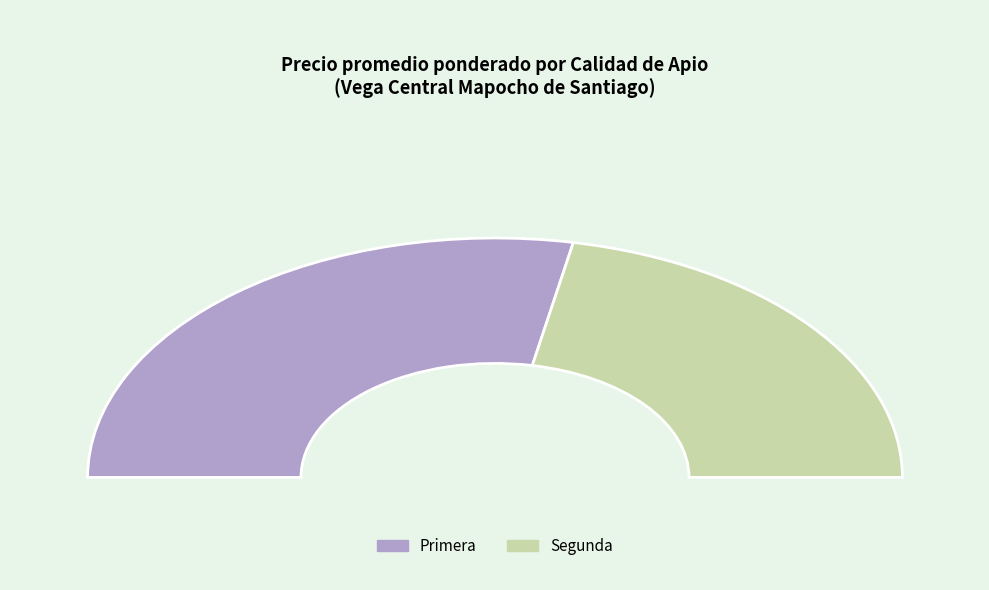

Is it true that 17 is 1% of the pie?

False